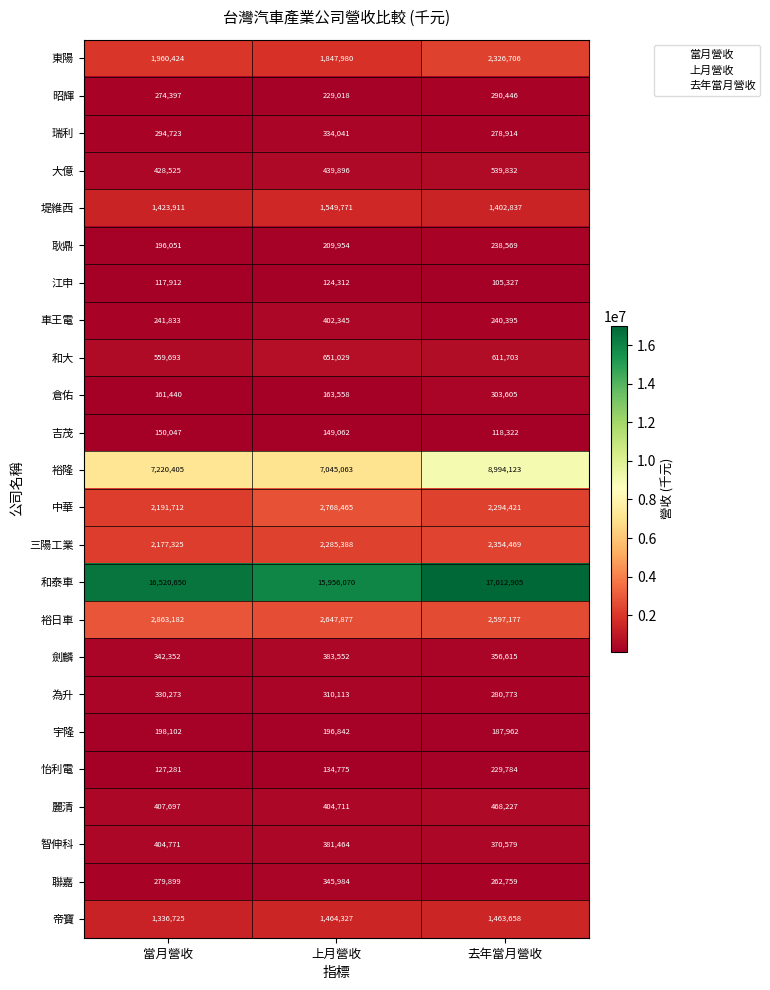

What is the smallest value displayed?

105327